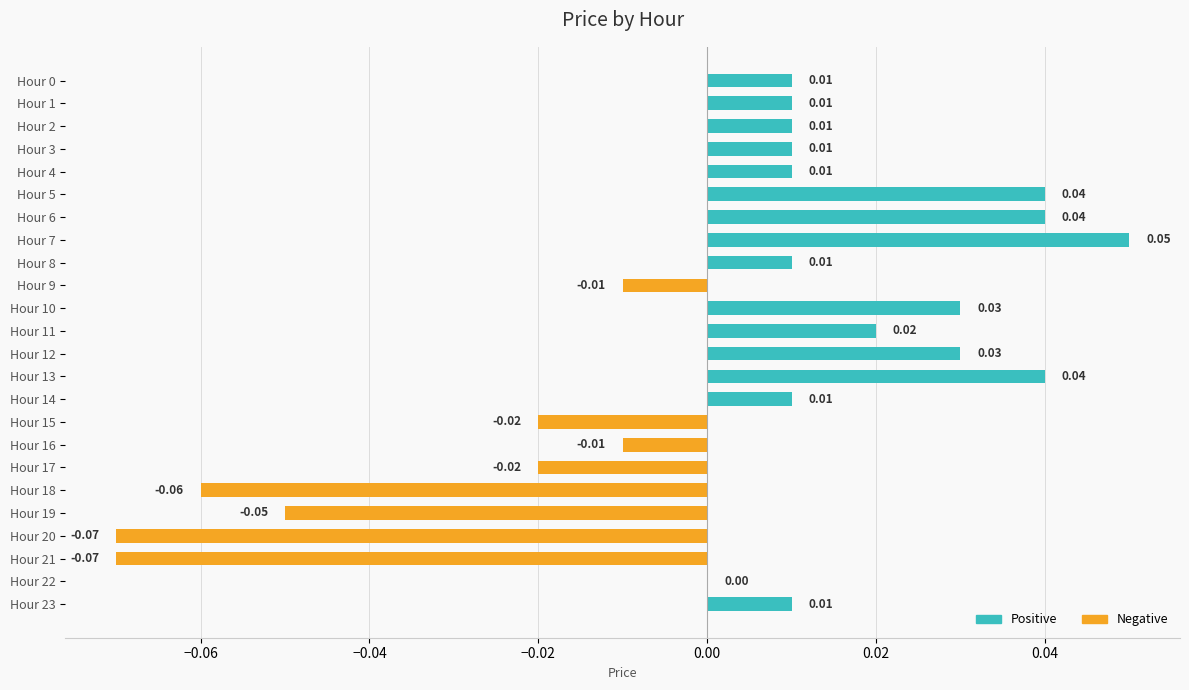

Between Hour 10 and Hour 23, which is larger?

Hour 10